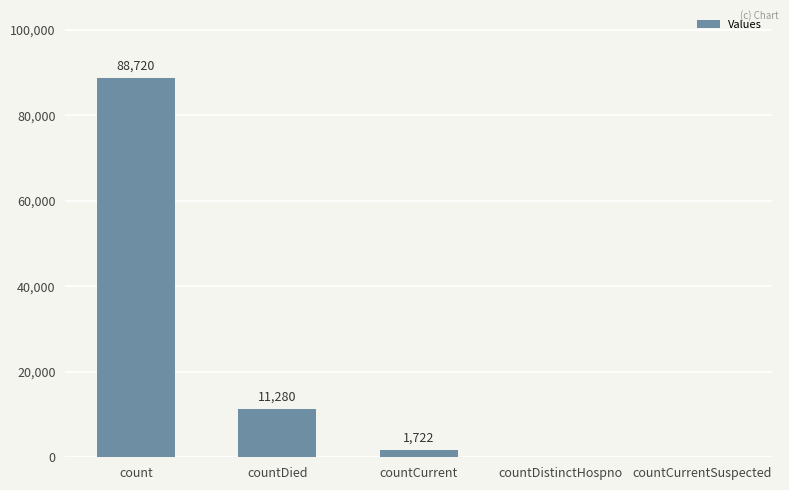

What is the maximum value shown in the chart?

88720